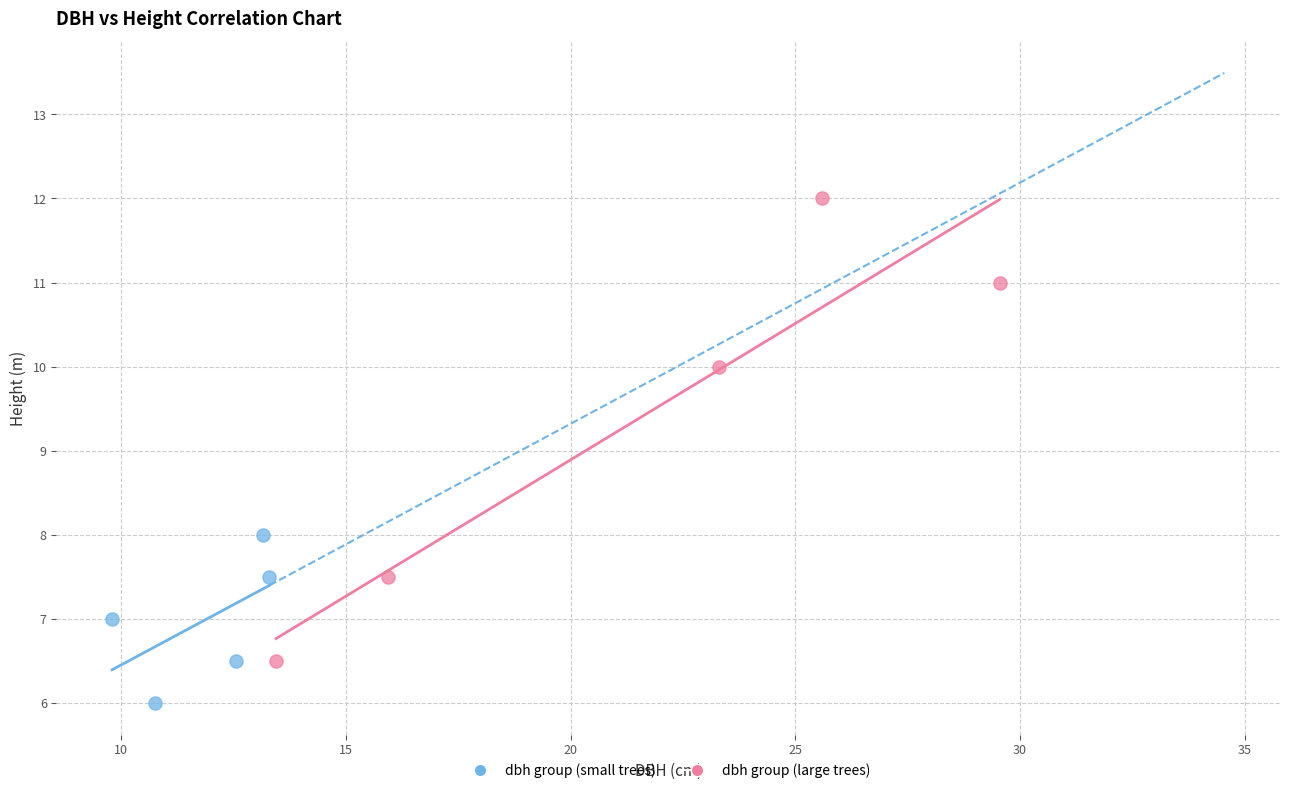

Which series reaches the maximum Y coordinate?

dbh group (large trees)